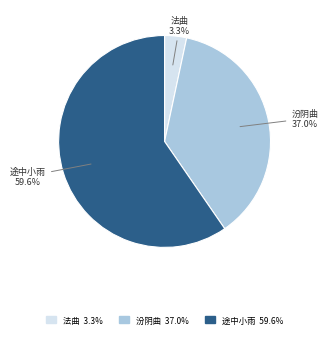

Does any single category account for the majority?

Yes